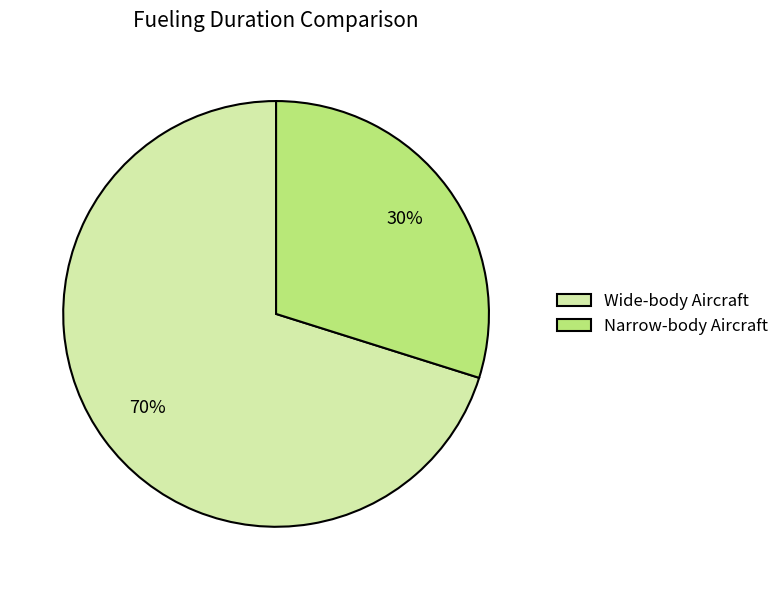

To the nearest percent, what is the average slice percentage?

50%